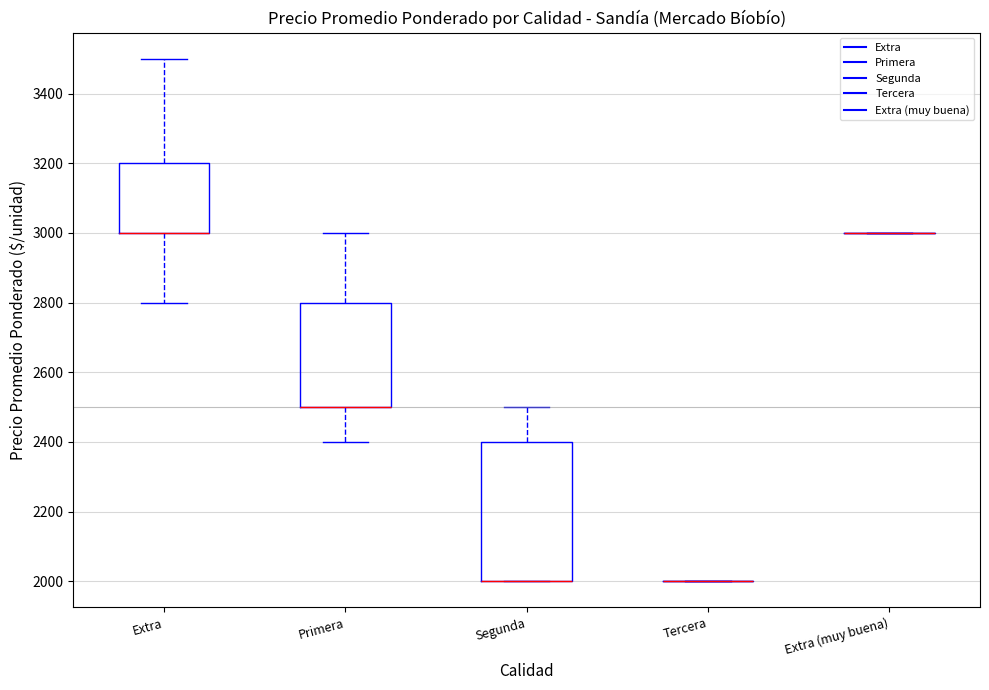

Comparing the boxes themselves (not the whiskers), which one is the tallest?

Segunda